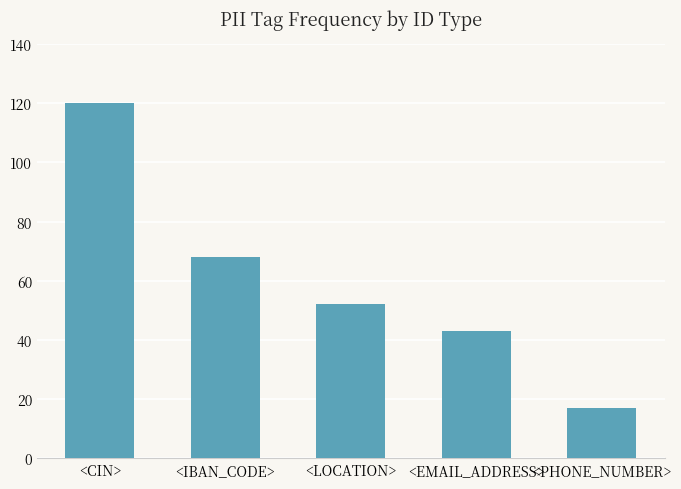

What position from the left is <IBAN_CODE>?

2